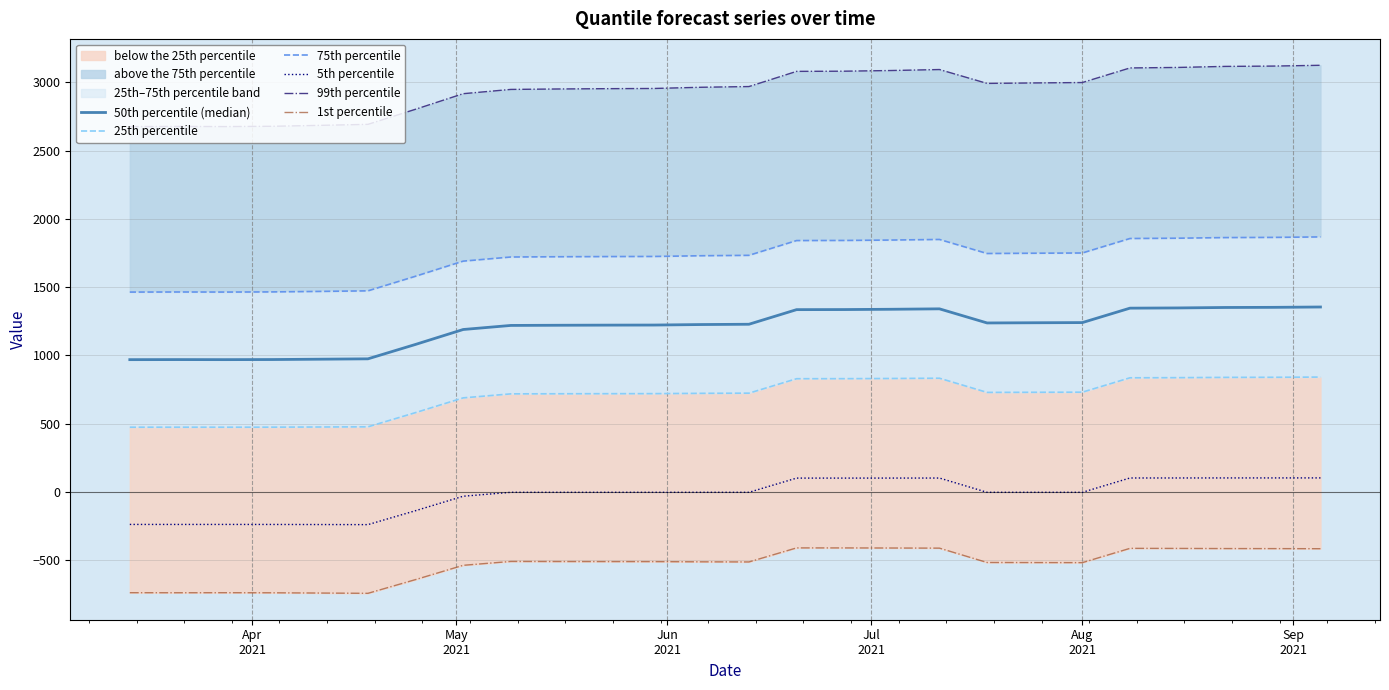

What is the minimum value for 5th percentile?

-240.2